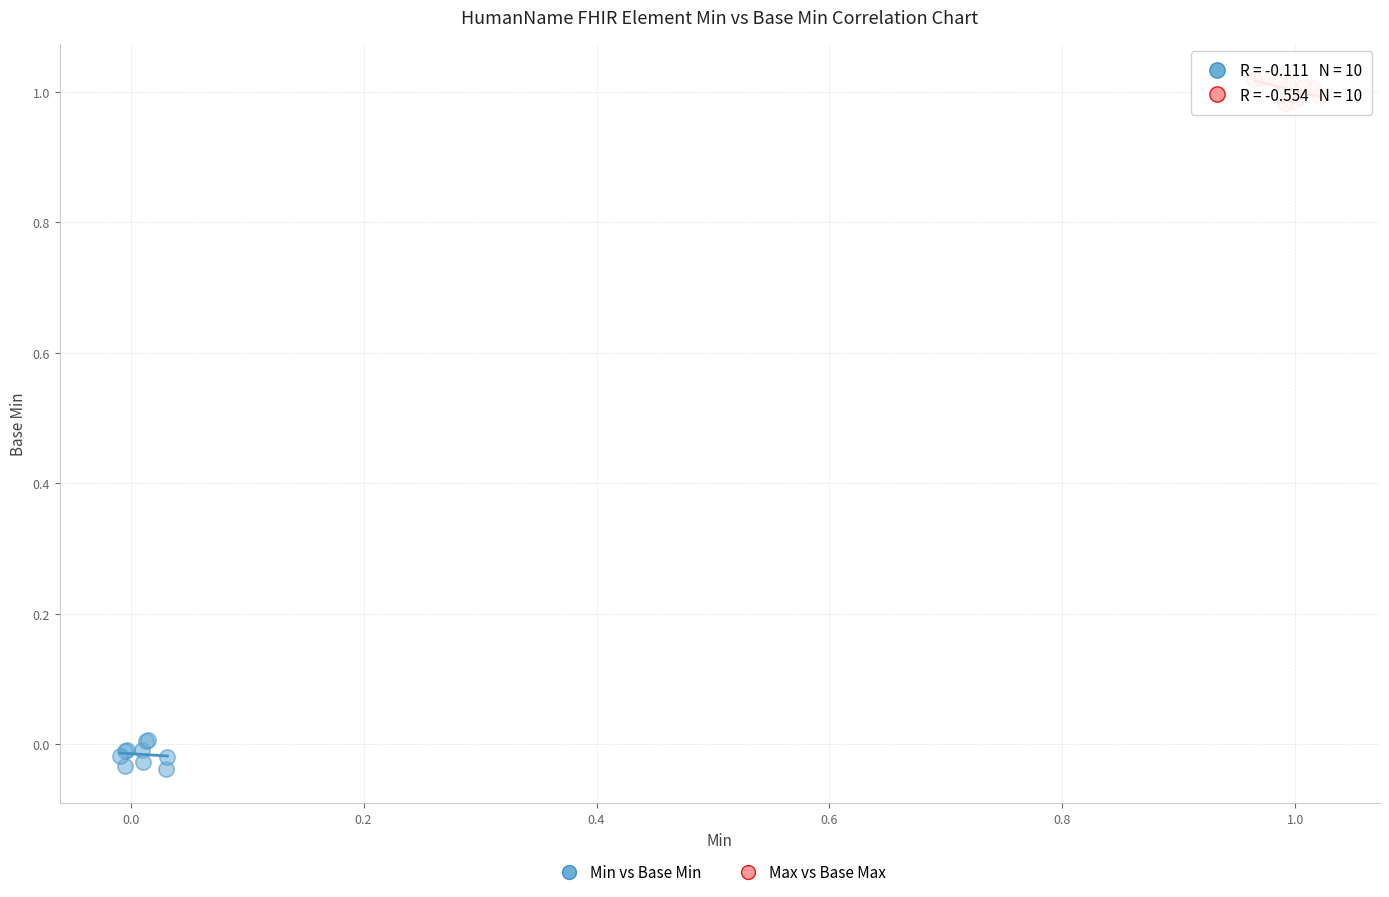

Which series contains the highest Y value?

Max vs Base Max